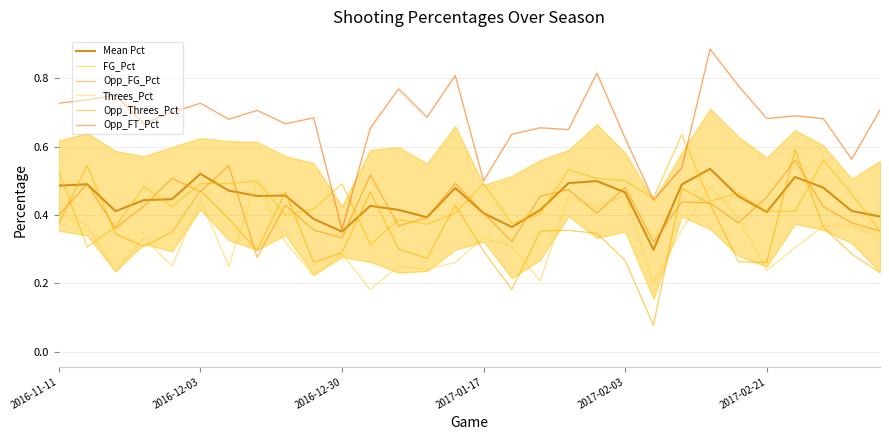

What is the total value across all series at 19?

3.0